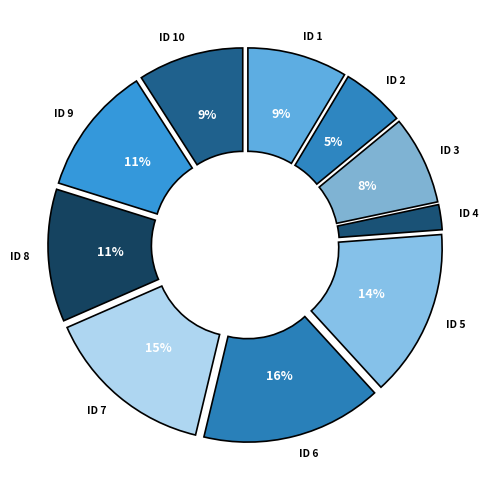

Is it true that ID 8 is 11% of the pie?

True